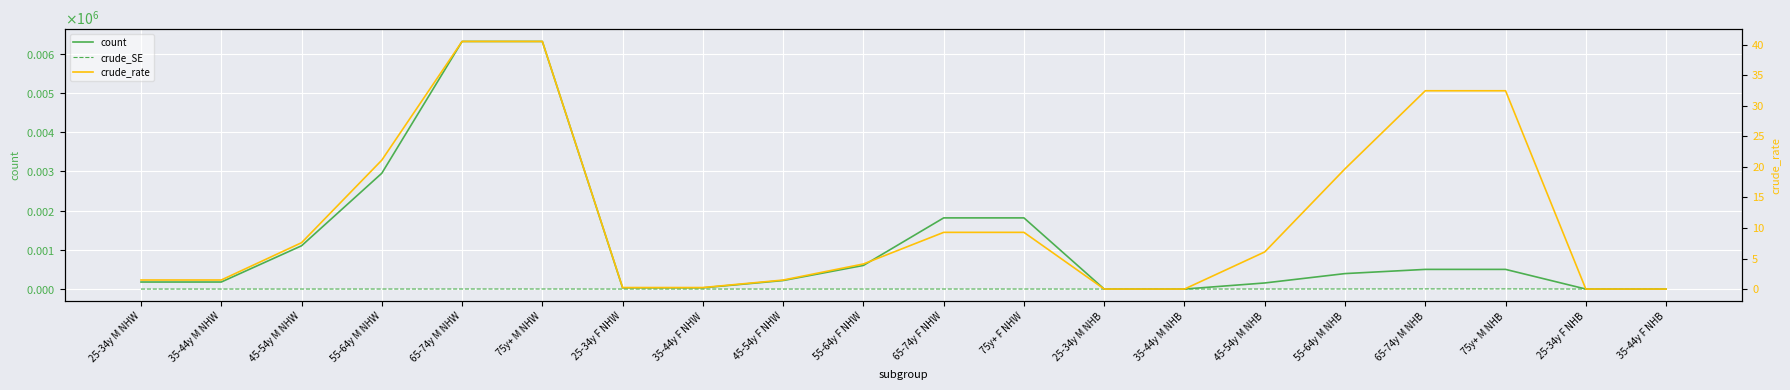

Rank the series by their maximum value, from lowest to highest.

crude_SE, crude_rate, count